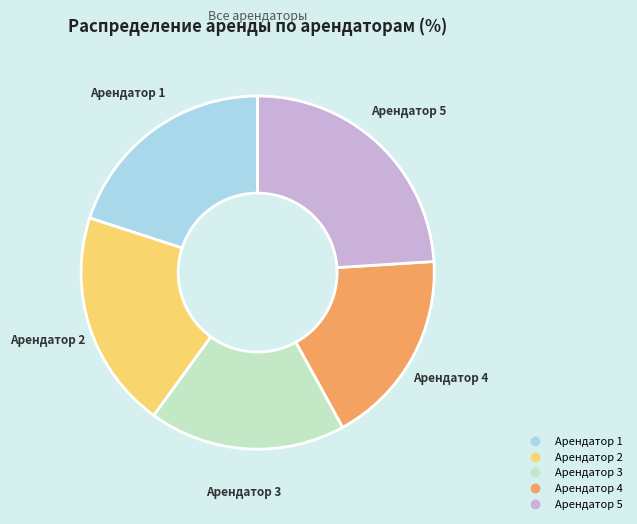

Does any single category account for the majority?

No